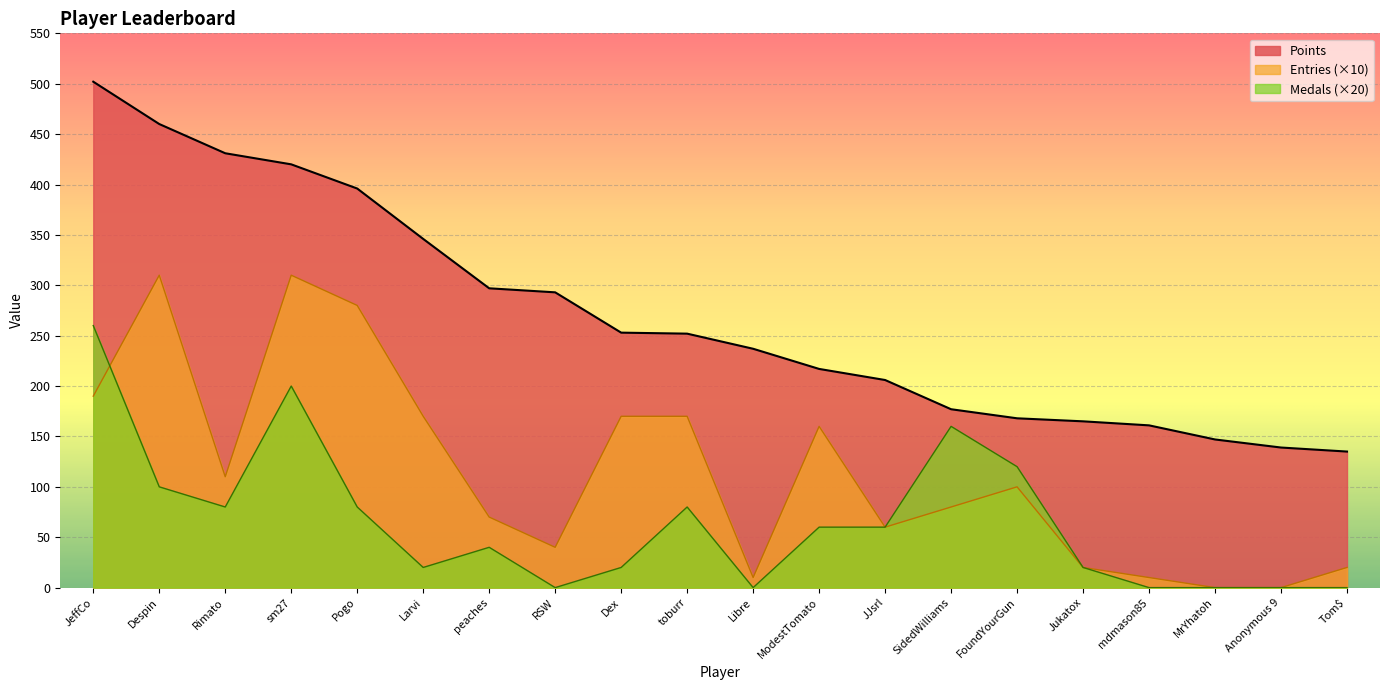

How many lines are shown in the chart?

3